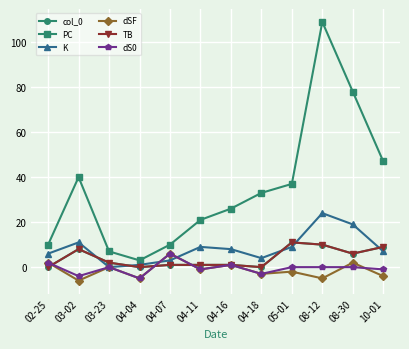

What is the maximum value for col_0?

11